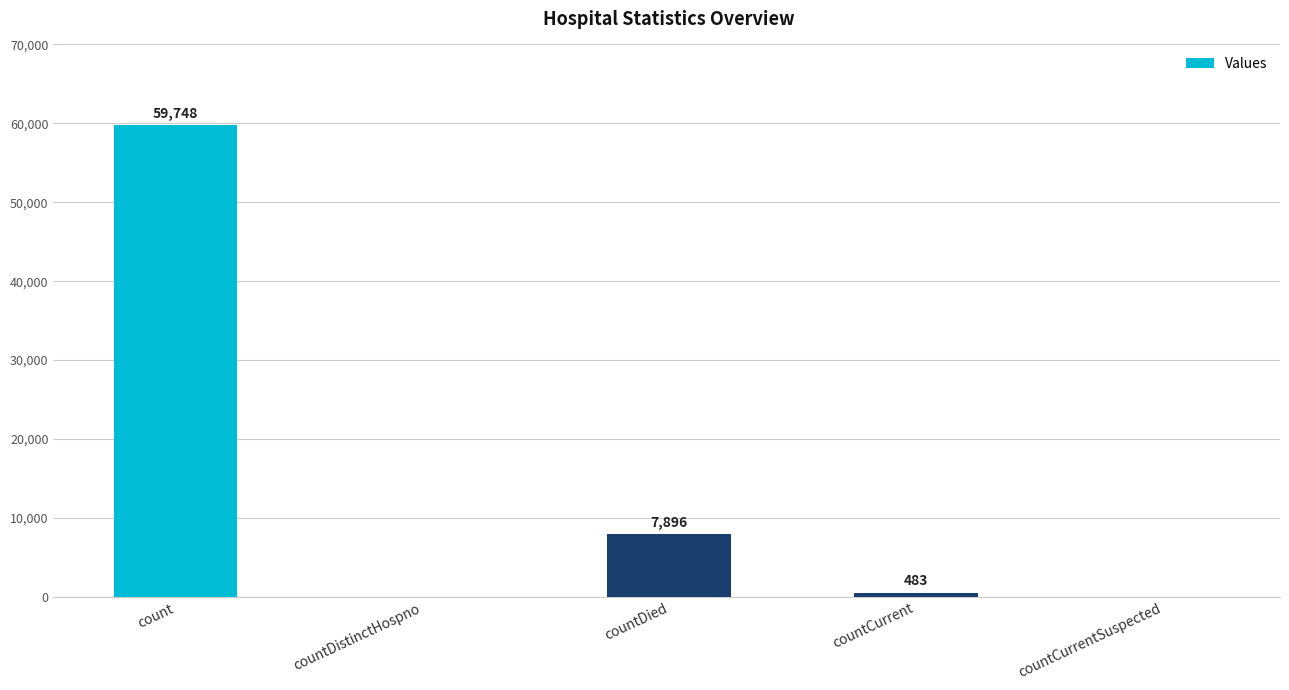

What is the sum of all values?

68127